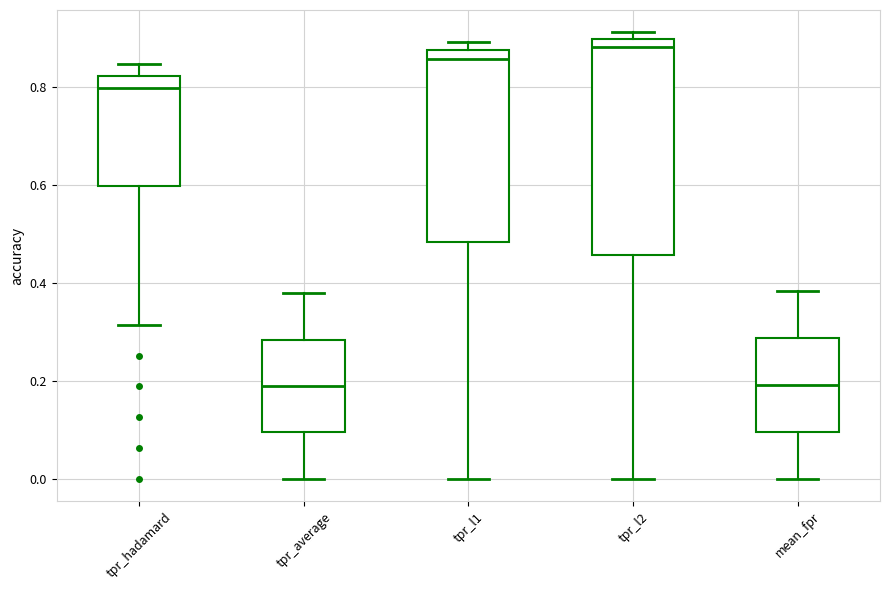

Comparing the boxes themselves (not the whiskers), which one is the tallest?

tpr_l2